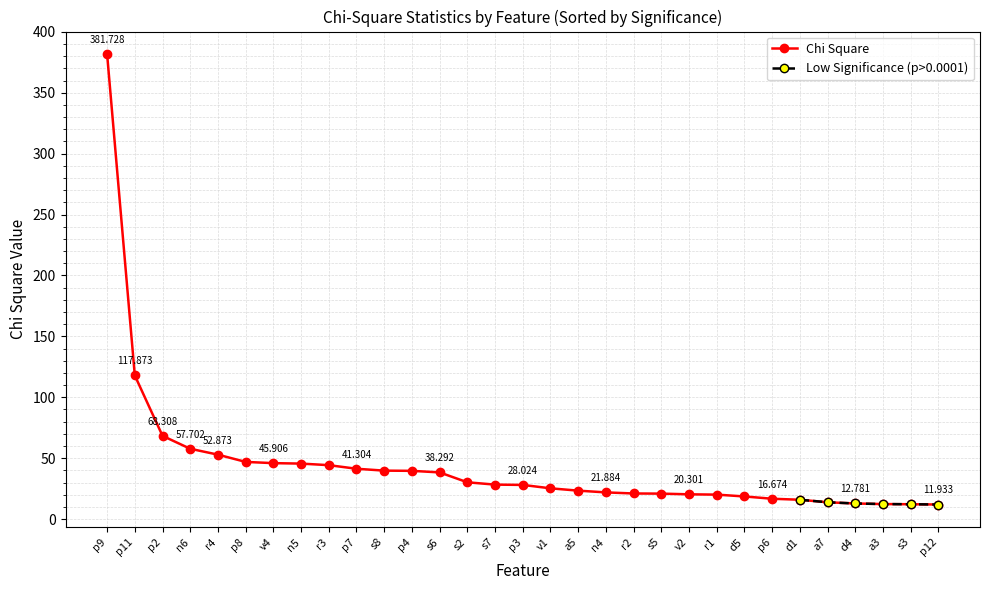

The chart shows a value of 37.1 at p11. True or false?

False